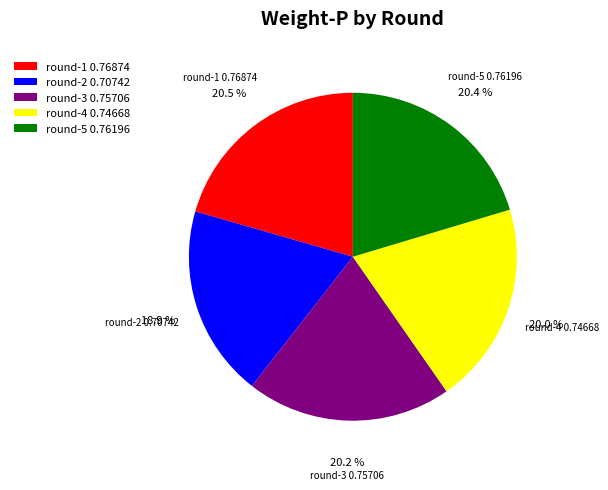

Count the number of slices in the pie.

5